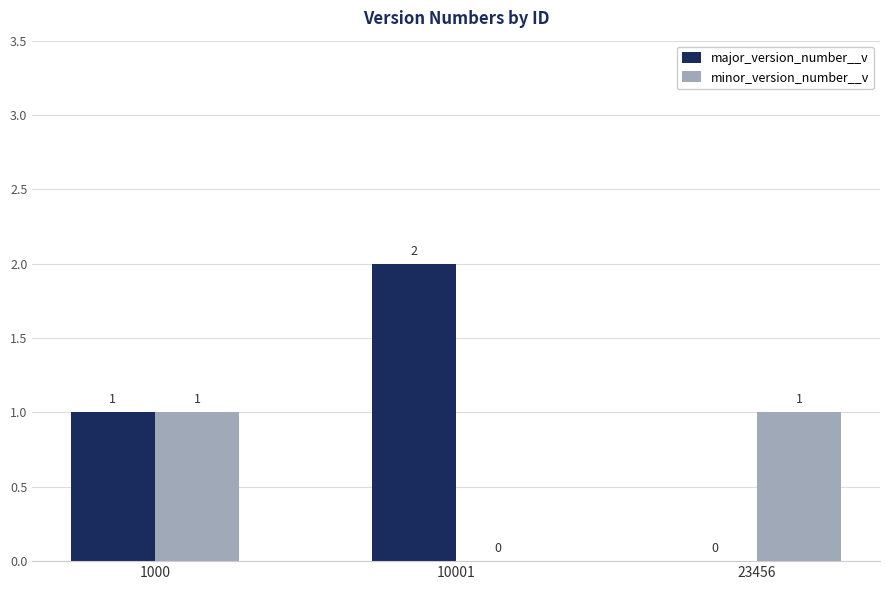

Reading right to left, list all the values displayed in this chart.

major_version_number__v: 23456=0	10001=2	1000=1
minor_version_number__v: 23456=1	10001=0	1000=1